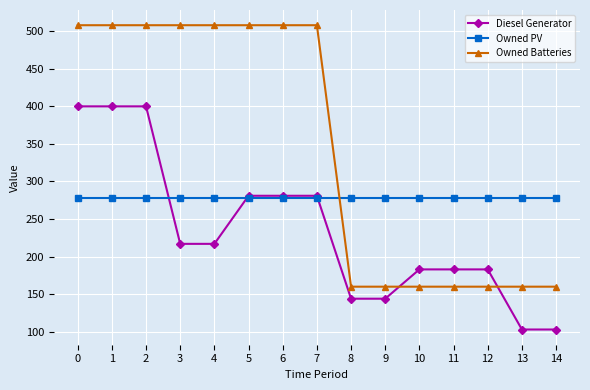

Which series has the largest range (max minus min)?

Owned Batteries